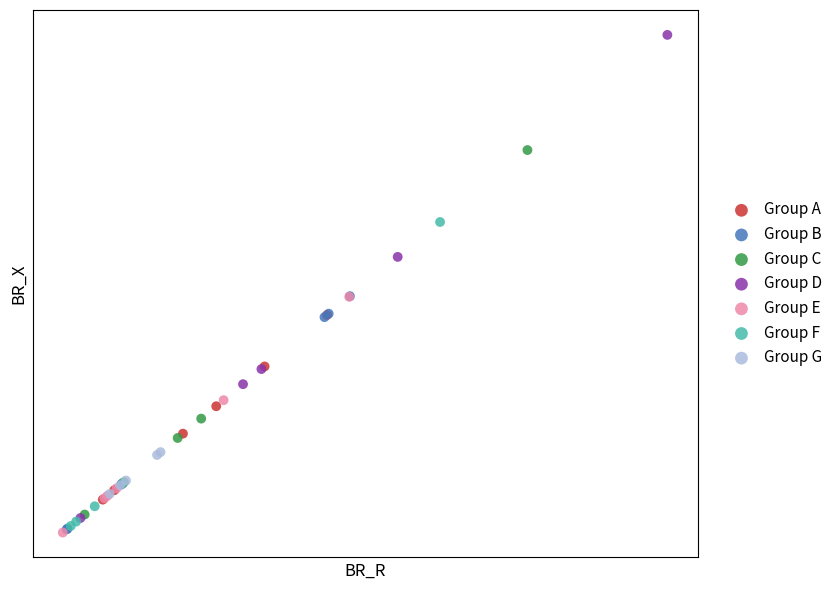

What are all the series names shown in the legend?

Group A, Group B, Group C, Group D, Group E, Group F, Group G